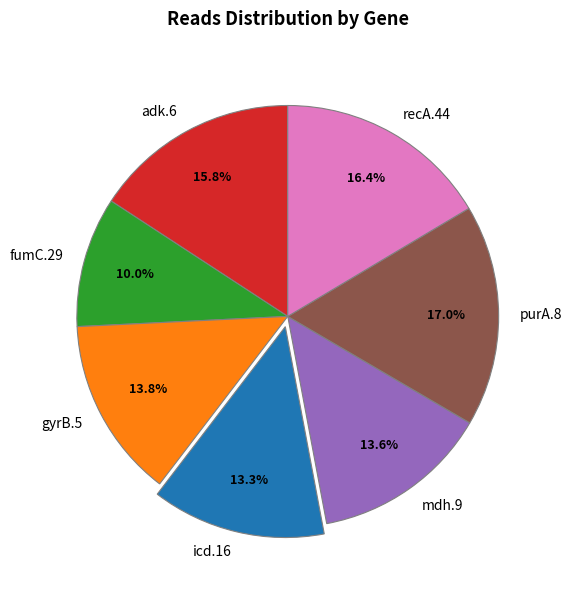

How many slices are in this pie chart?

7